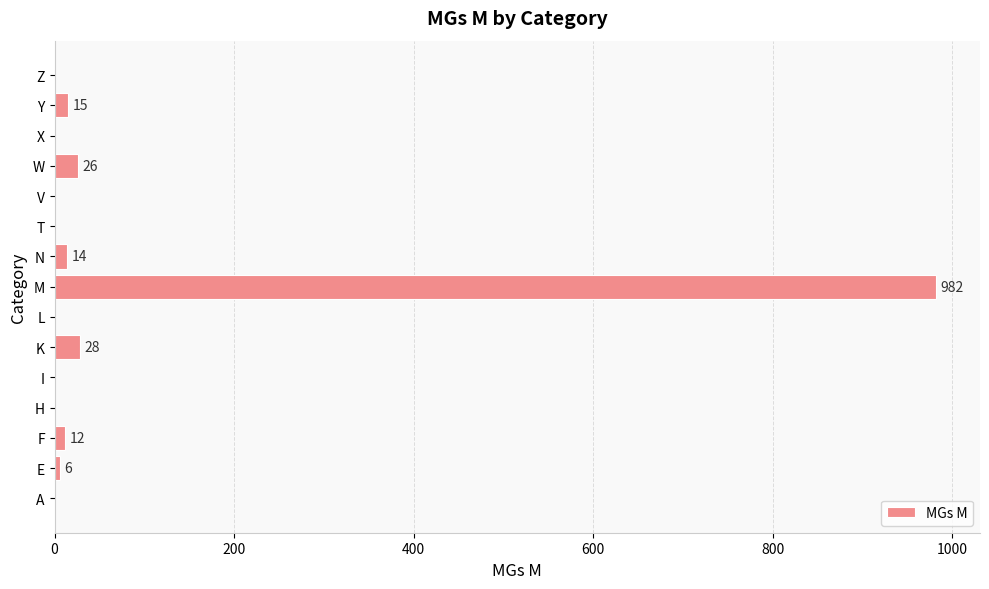

What is the sum of all values?

1083